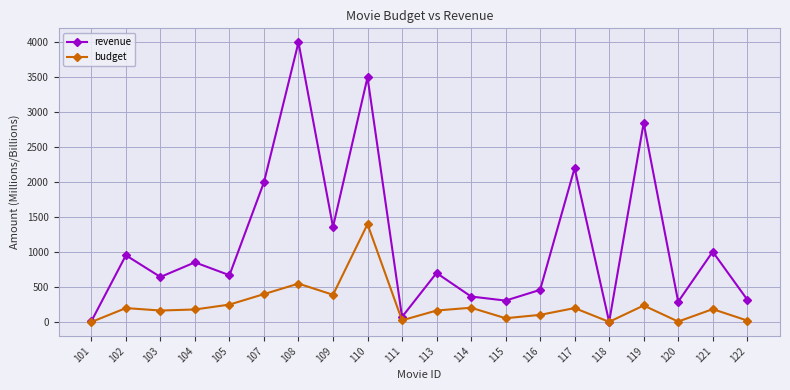

True or false: revenue has a value of 482.9 at 121.

False